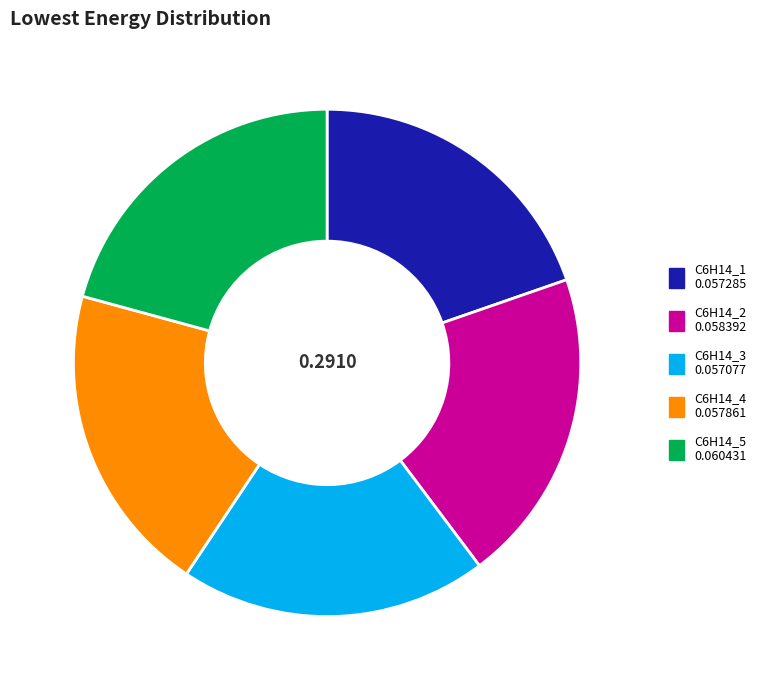

Do C6H14_3 and C6H14_5 together represent more than half of the pie?

No